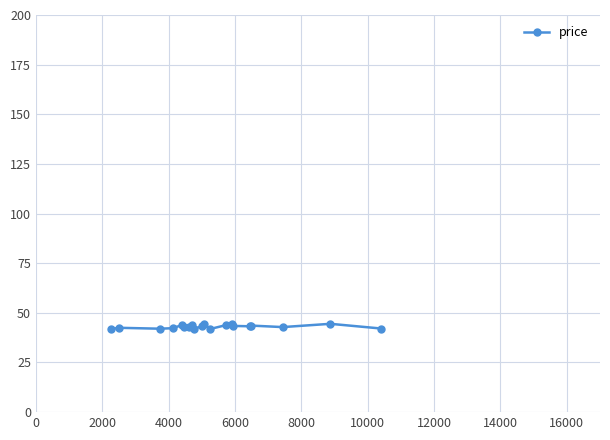

What is the difference between the maximum and second lowest values?

2.7